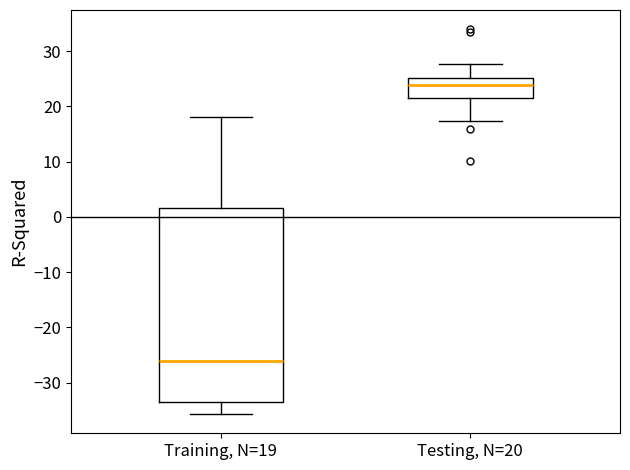

Reading left to right, transcribe this box plot: for each box, give where its median line is, the range the box spans, and where its two whiskers end, as read against the y-axis. The values are not printed on the chart, so give them approximately, as read against the axis.

Training, N=19: median -26, box -34 to 2, whiskers -36 to 18
Testing, N=20: median 24, box 21 to 25, whiskers 17 to 28